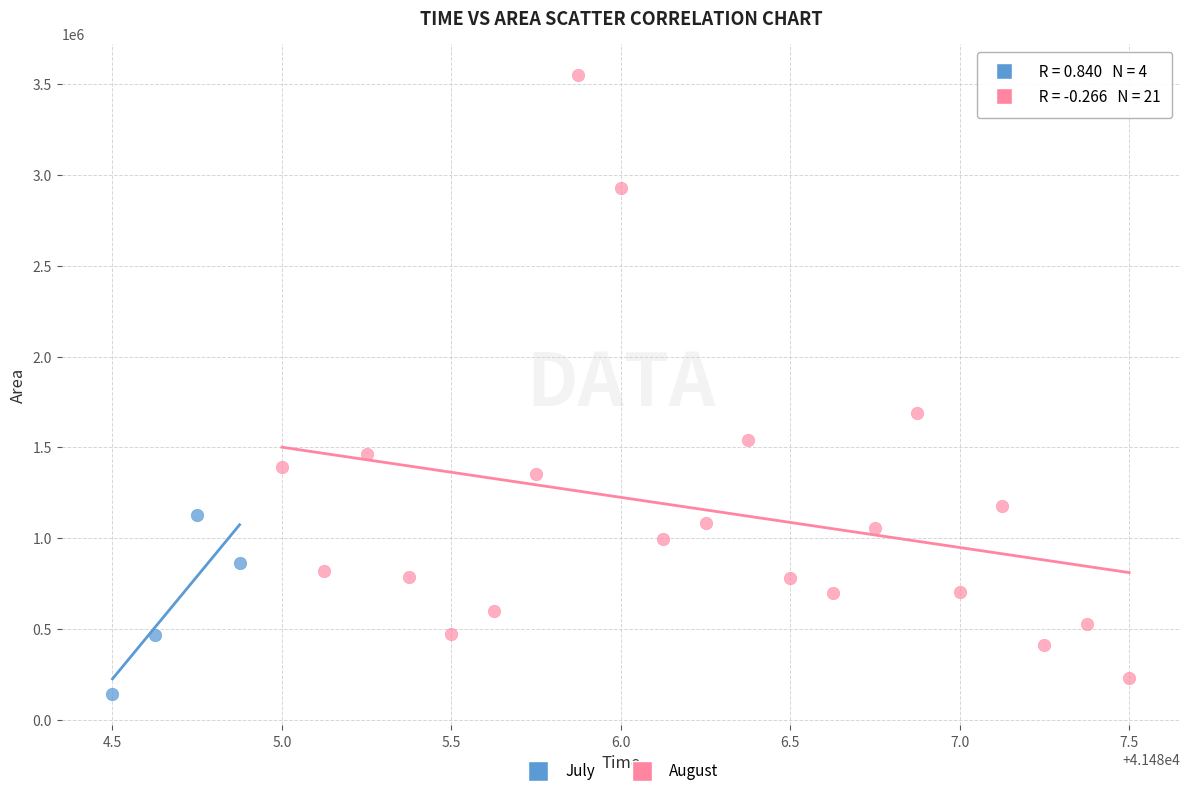

Which series reaches the maximum Y coordinate?

August